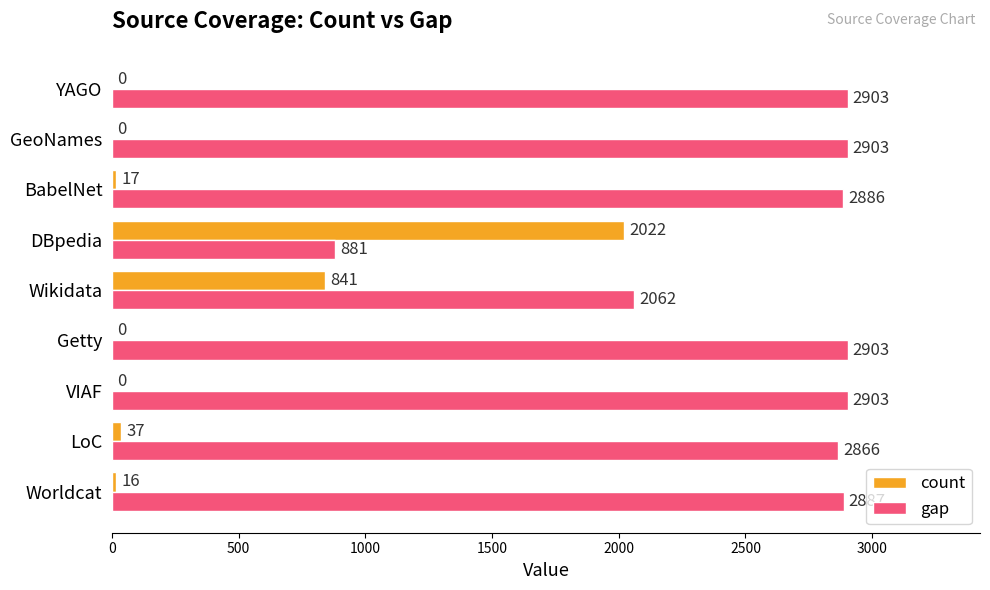

The gap series shows 2887 at Worldcat. True or false?

True